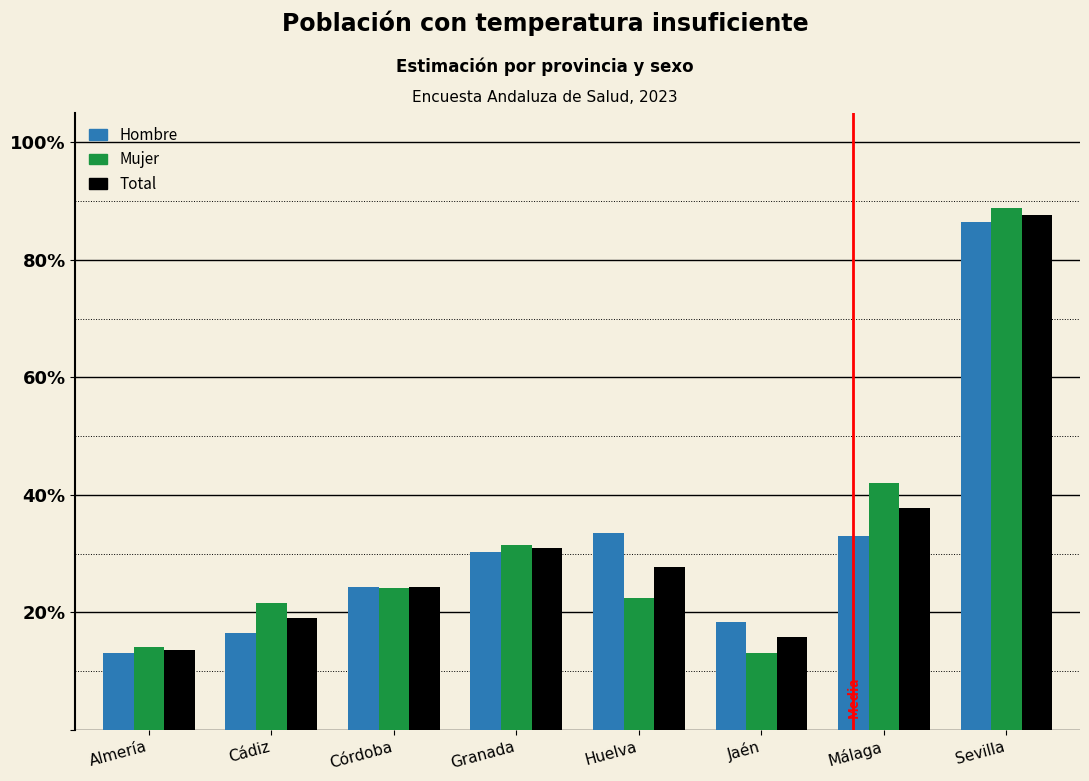

What are all the series names shown in the legend?

Hombre, Mujer, Total